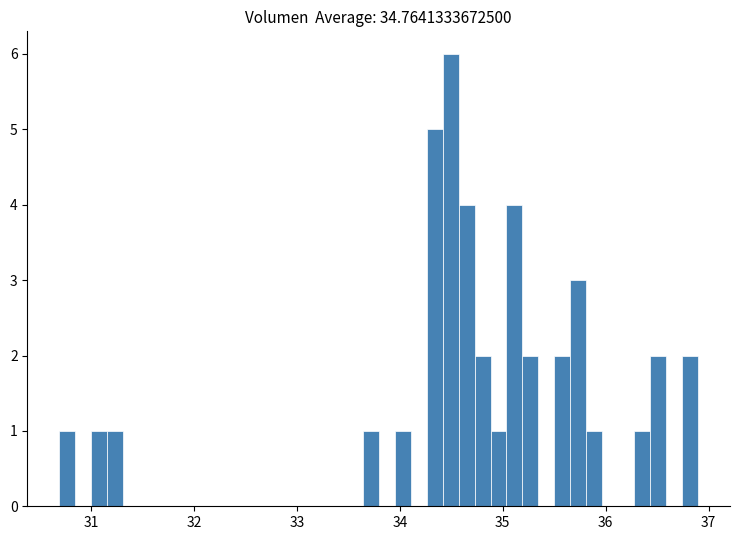

Read against the x-axis, roughly where is the centre of the tallest bar?

34.5